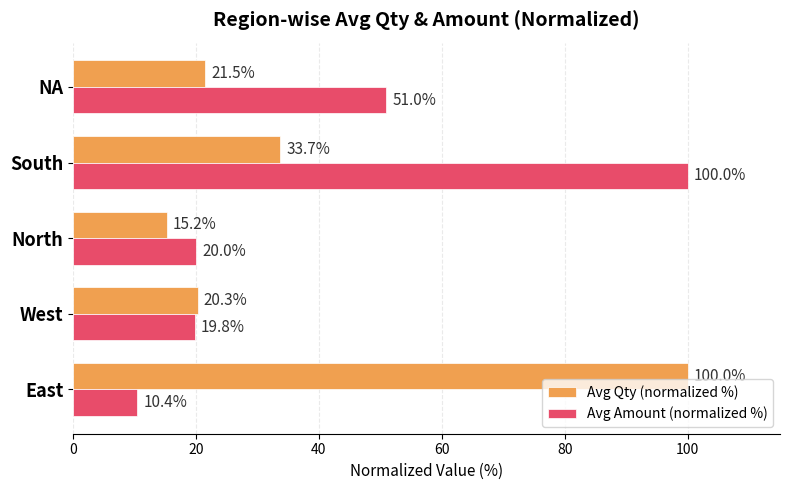

Between East and West, which series saw the biggest shift?

Avg Qty (normalized %)